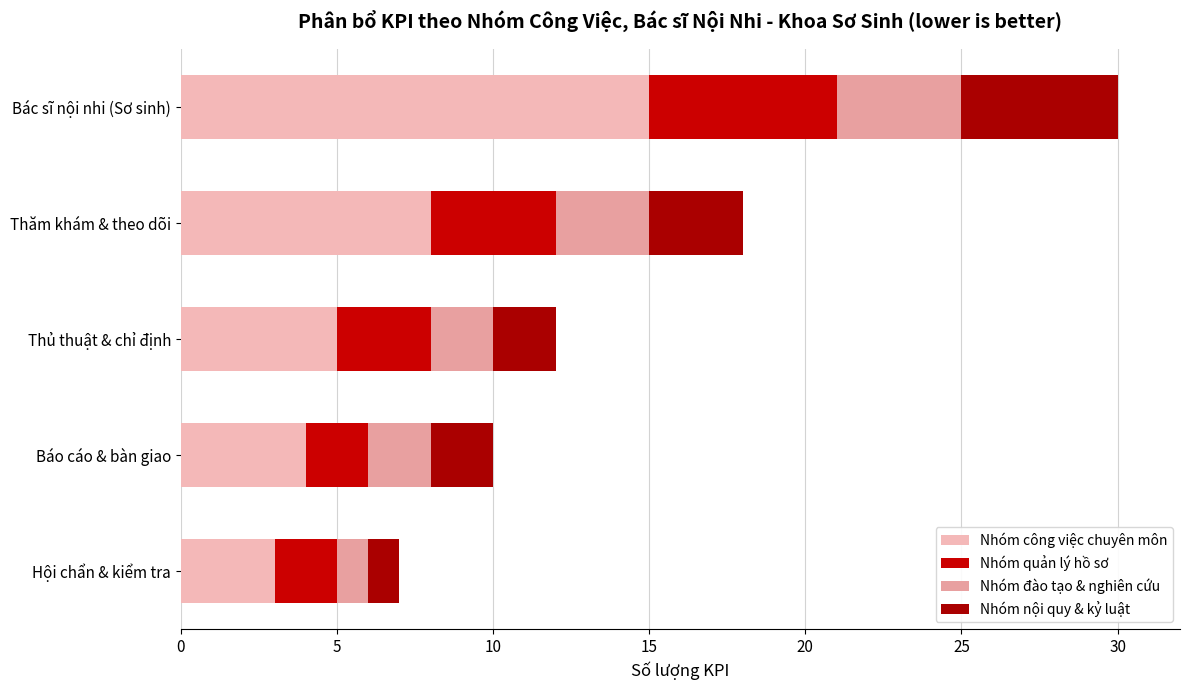

How many data points in Nhóm công việc chuyên môn are less than 5?

2